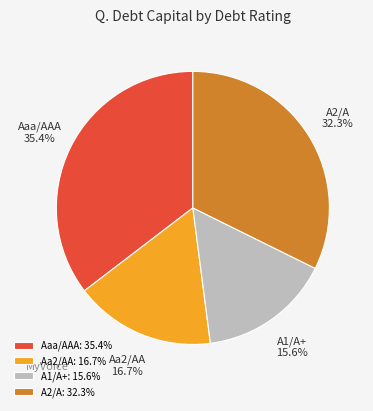

What is the smallest slice in the pie chart?

A1/A+